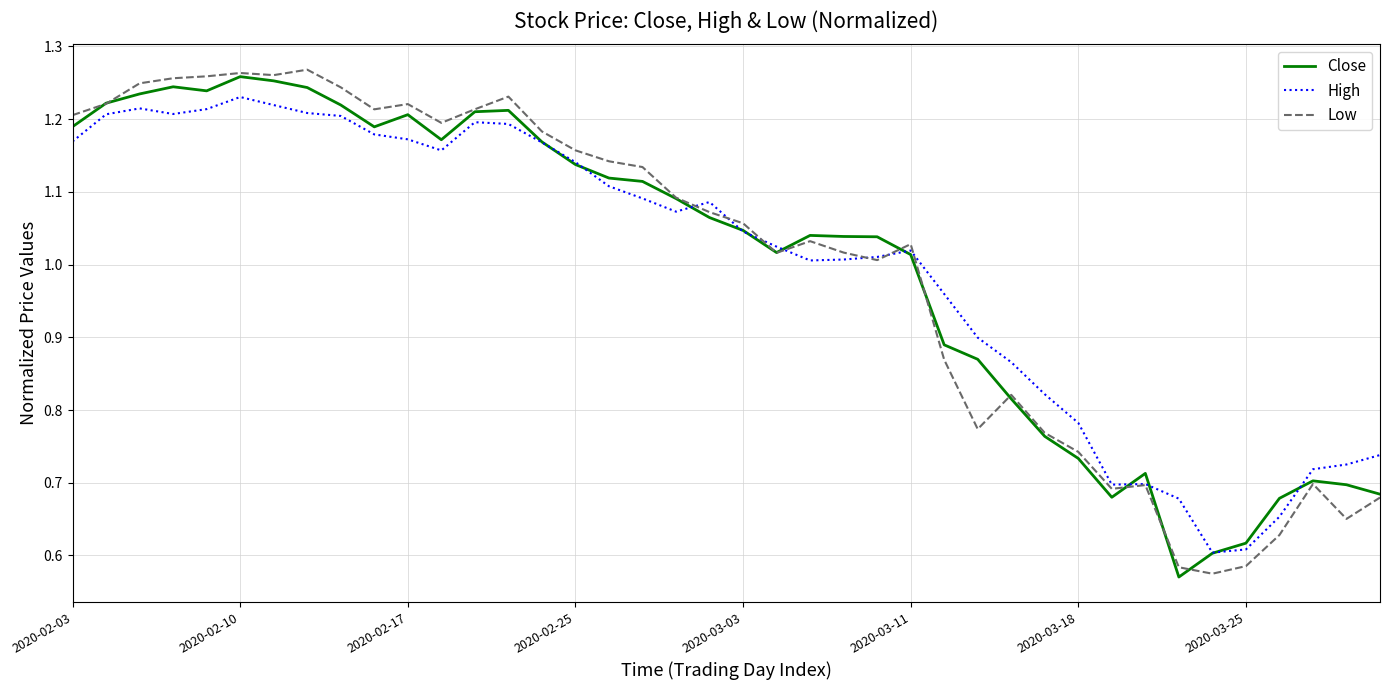

Reading left to right, what are all the values shown in this chart?

Close: 1.2	1.2	1.2	1.2	1.2	1.3	1.3	1.2	1.2	1.2	1.2	1.2	1.2	1.2	1.2	1.1	1.1	1.1	1.1	1.1	1.0	1.0	1.0	1.0	1.0	1.0	0.9	0.9	0.8	0.8	0.7	0.7	0.7	0.6	0.6	0.6	0.7	0.7	0.7	0.7
High: 1.2	1.2	1.2	1.2	1.2	1.2	1.2	1.2	1.2	1.2	1.2	1.2	1.2	1.2	1.2	1.1	1.1	1.1	1.1	1.1	1.0	1.0	1.0	1.0	1.0	1.0	1.0	0.9	0.9	0.8	0.8	0.7	0.7	0.7	0.6	0.6	0.7	0.7	0.7	0.7
Low: 1.2	1.2	1.2	1.3	1.3	1.3	1.3	1.3	1.2	1.2	1.2	1.2	1.2	1.2	1.2	1.2	1.1	1.1	1.1	1.1	1.1	1.0	1.0	1.0	1.0	1.0	0.9	0.8	0.8	0.8	0.7	0.7	0.7	0.6	0.6	0.6	0.6	0.7	0.7	0.7